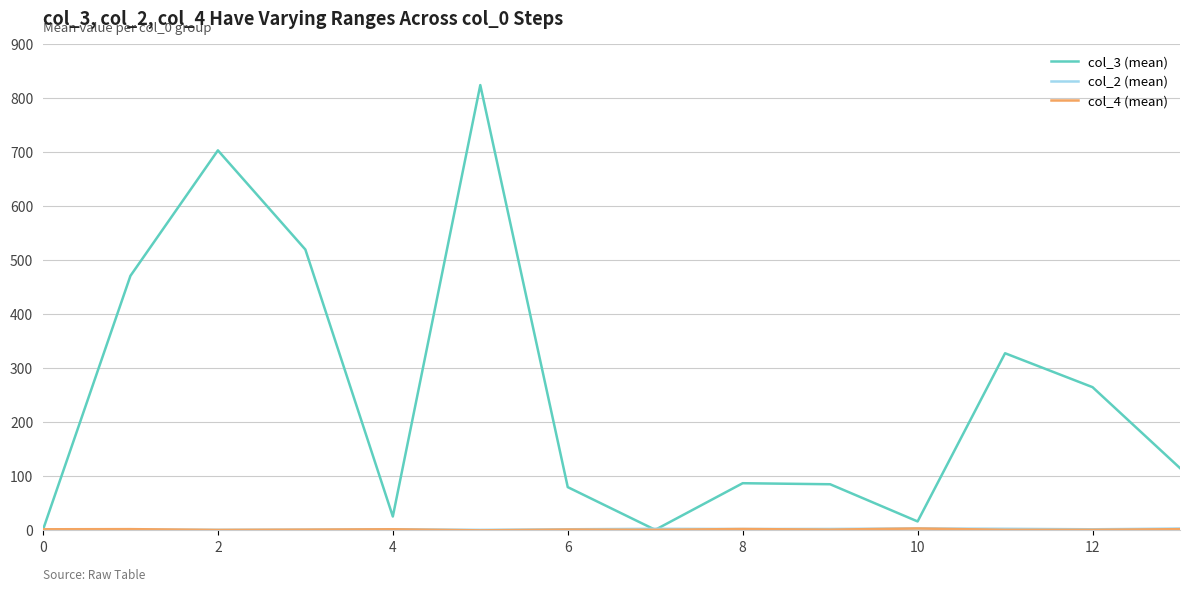

At how many categories does at least one series exceed 398?

4